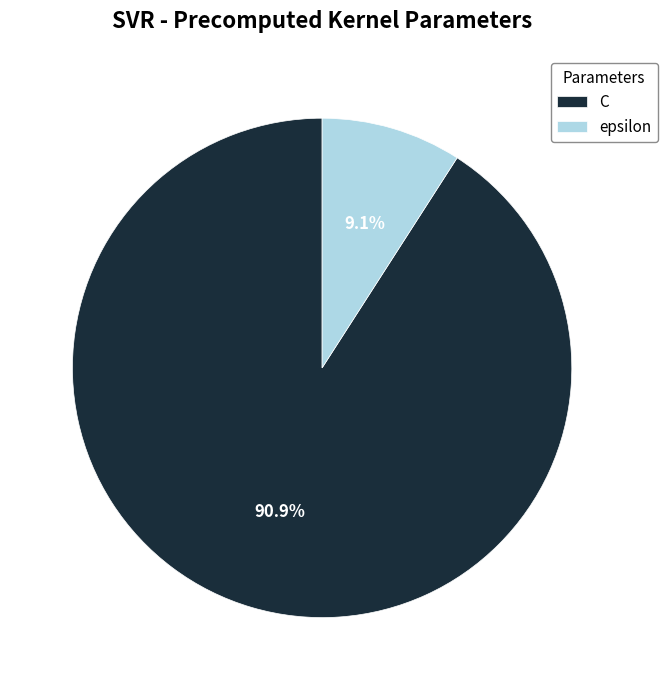

How many segments does this pie chart have?

2